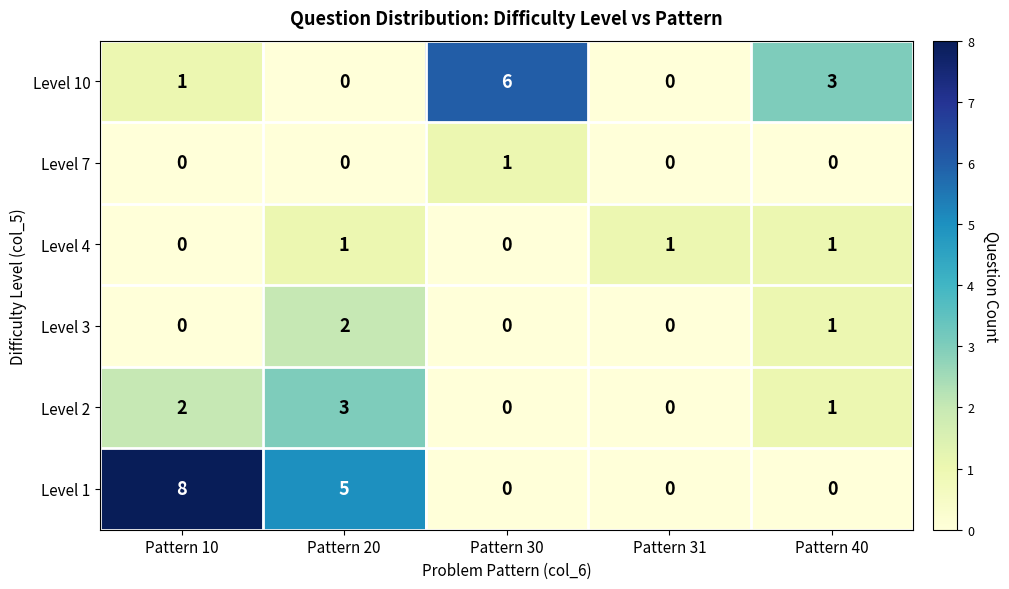

Which series has the largest range (max minus min)?

Level 1